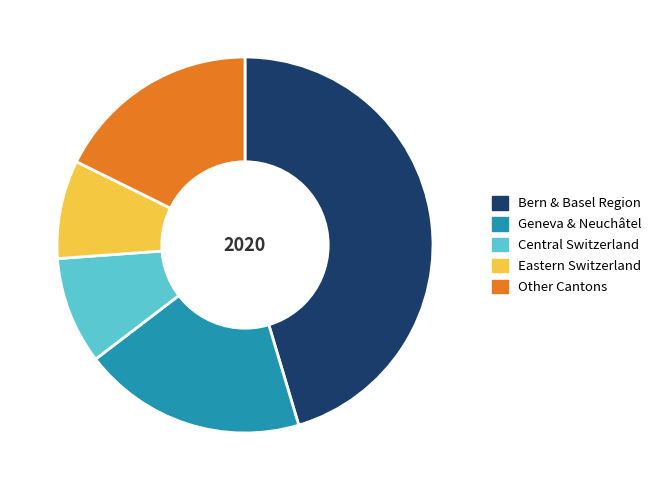

Is there any slice that represents more than half of the pie?

No